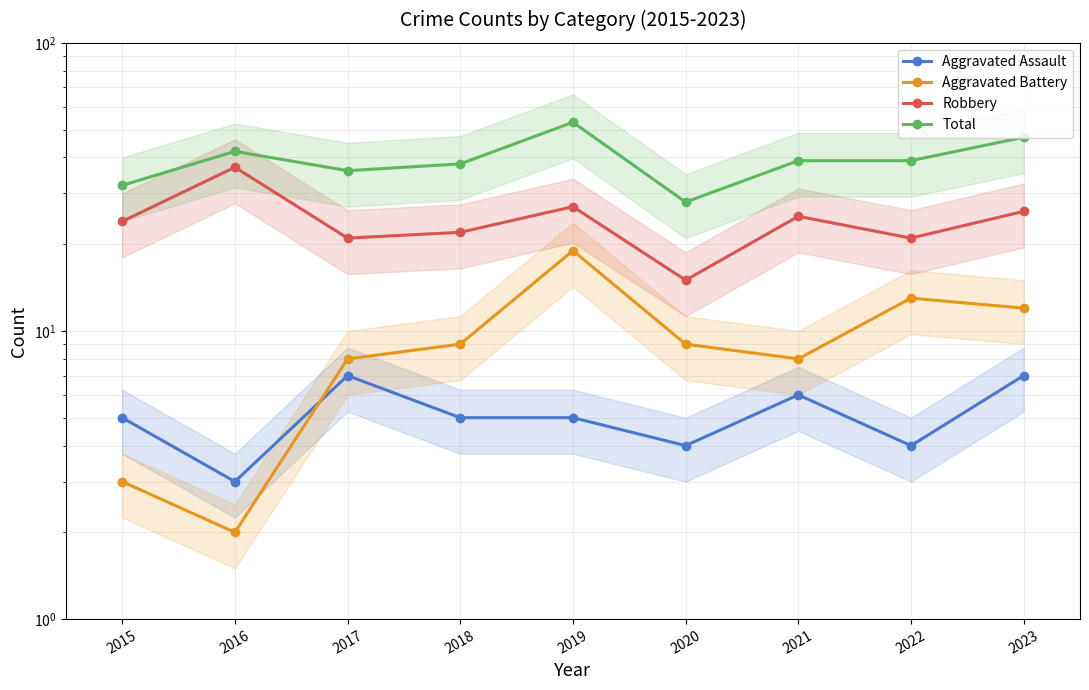

The Robbery series shows 41 at 2019. True or false?

False